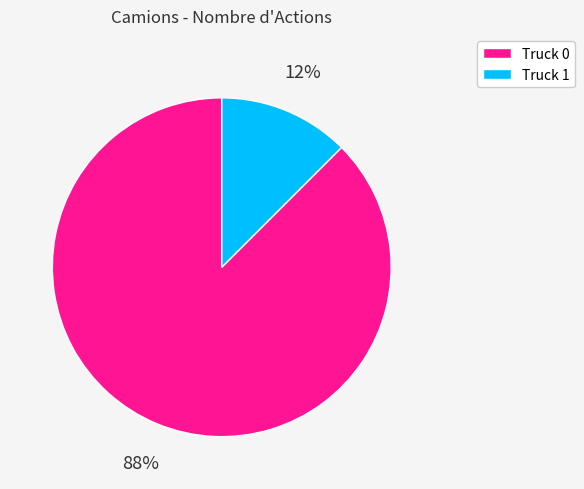

Do Truck 0 and Truck 1 together represent more than half of the pie?

Yes